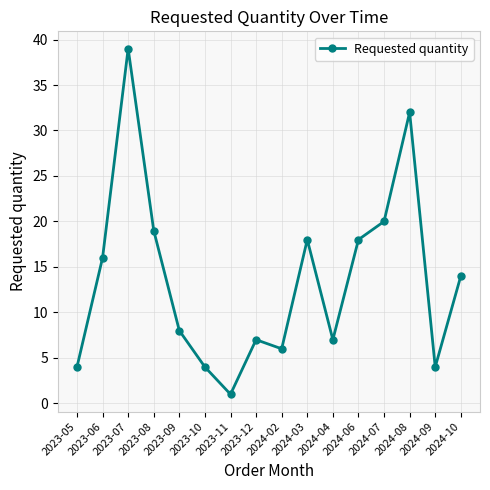

Where is the first local maximum?

2023-07